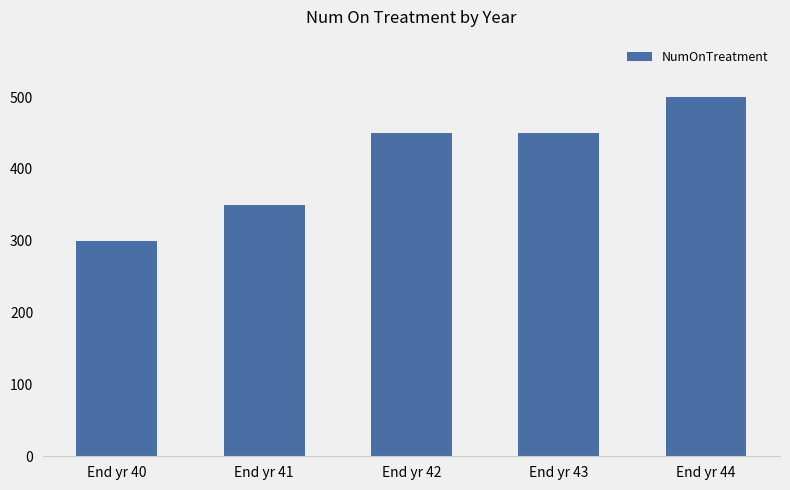

What is the difference between the maximum and minimum values?

200